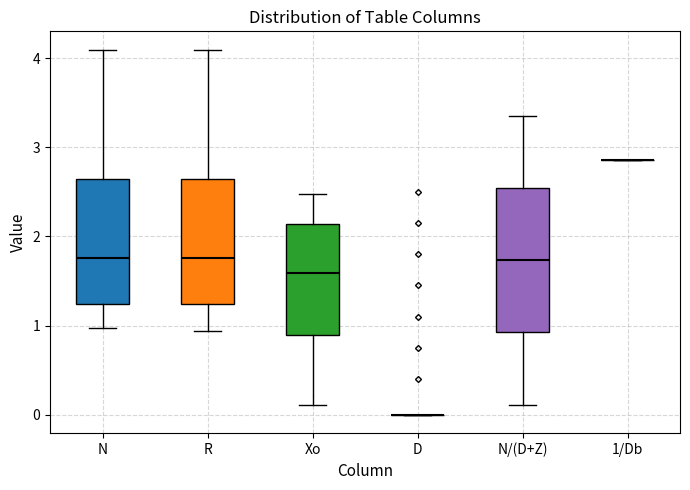

Where does the upper whisker of the box for N end on the y-axis? The values are not printed on the chart, so give them approximately, as read against the axis.

4.1